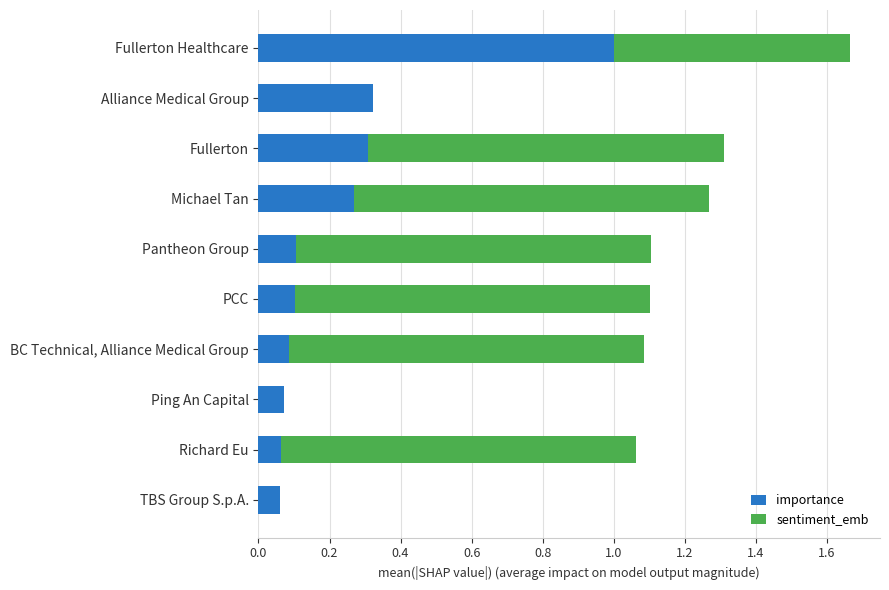

At which label does importance reach its peak?

Fullerton Healthcare